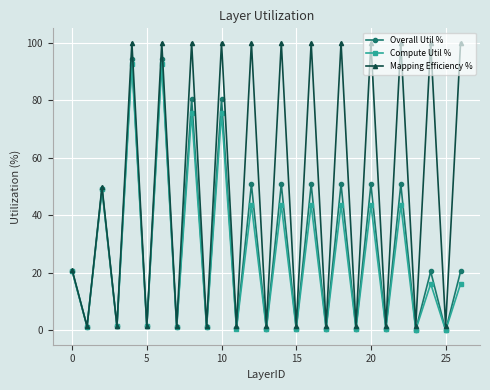

How many interior local peaks does the Mapping Efficiency % series have?

12